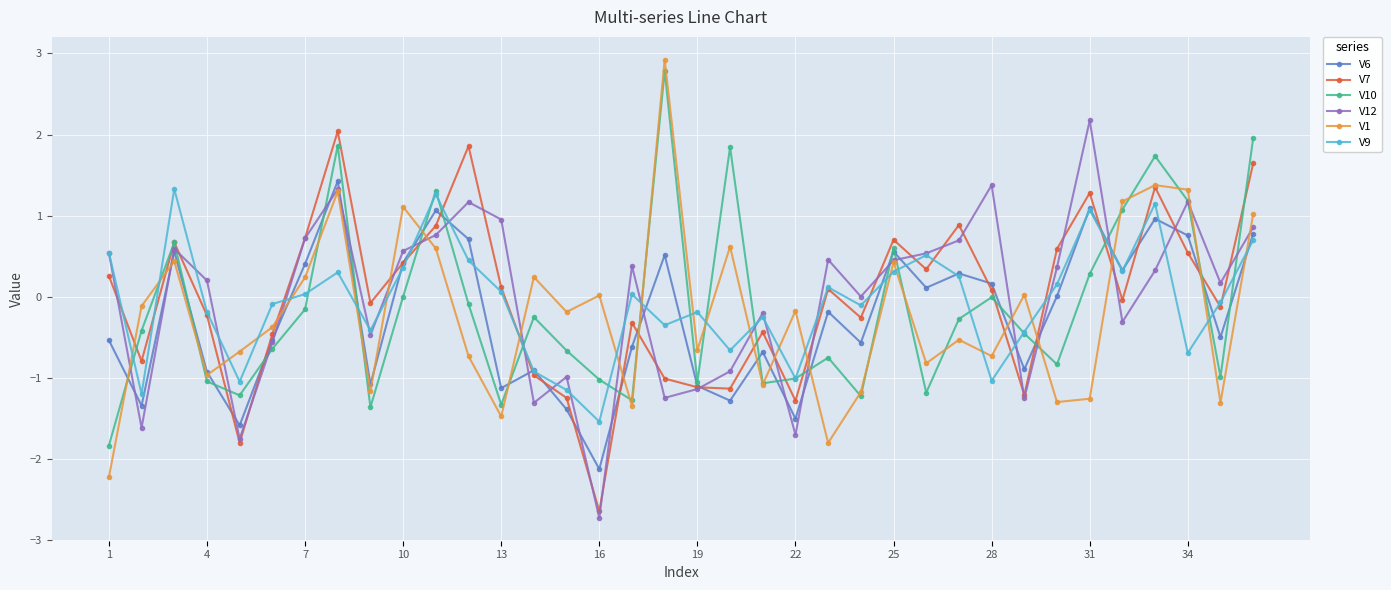

What is the value of the V12 point at the 13th from the left?

1.0